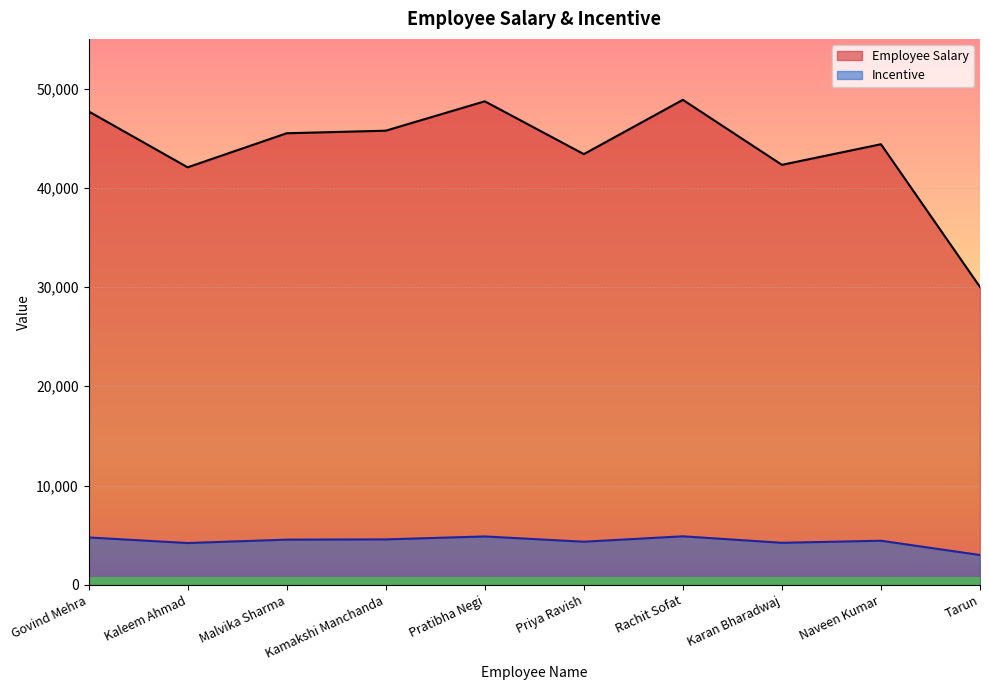

In Employee Salary, how many points are lower than both neighbors (excluding endpoints)?

3